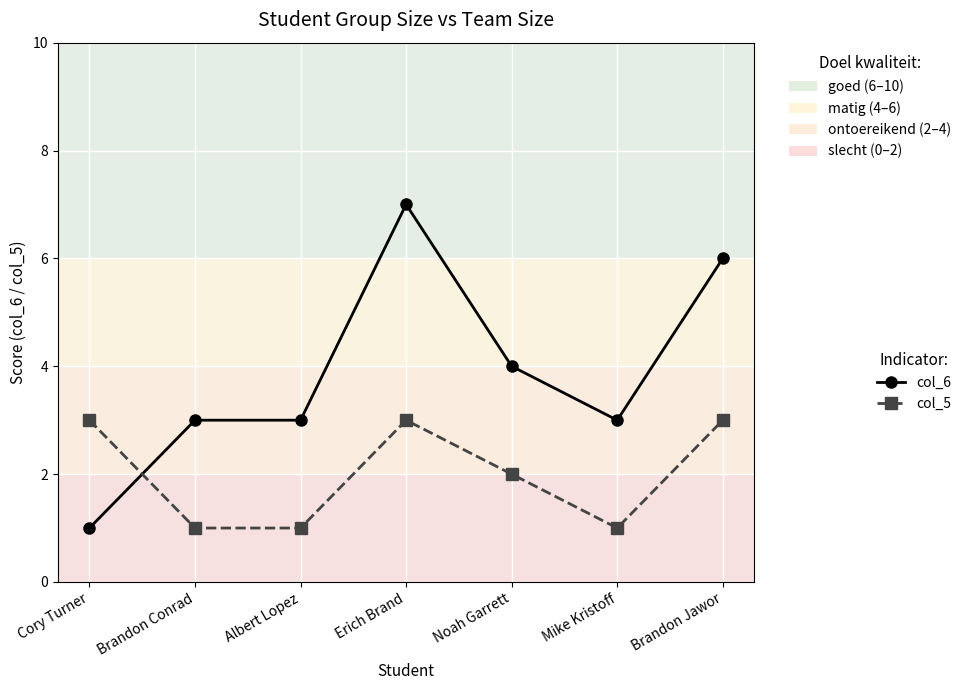

What is the difference between the col_6 values at Erich Brand and Noah Garrett?

3